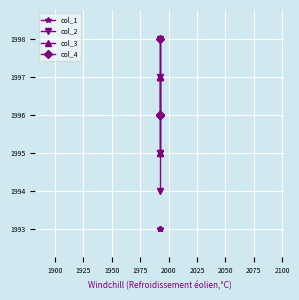

What is the greatest value displayed?

1998